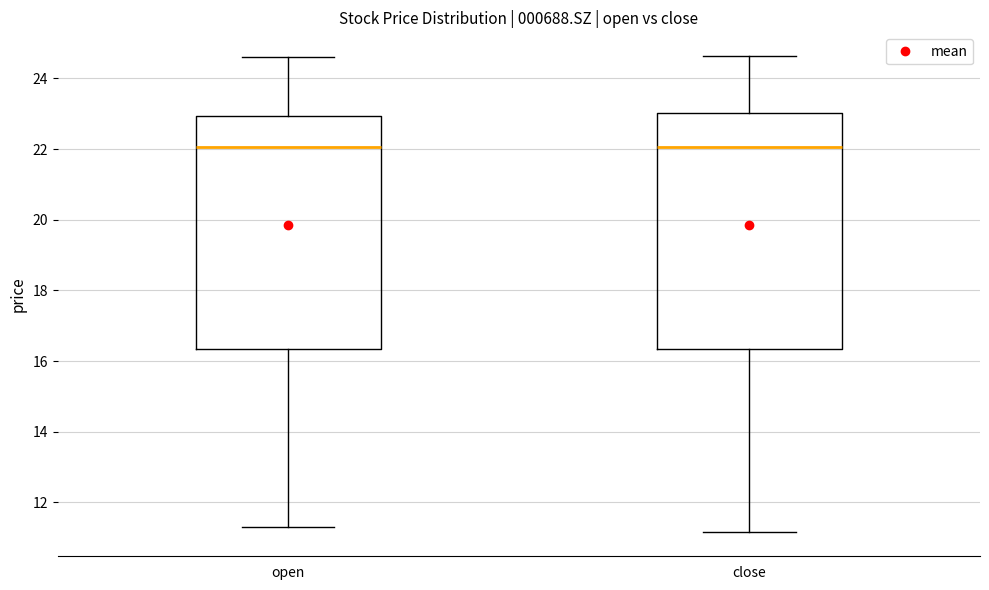

Reading left to right, read every box against the y-axis: the position of its median line, the range the box covers, and the ends of its whiskers. The values are not printed on the chart, so give them approximately, as read against the axis.

open: median 22.0, box 16.4 to 23.0, whiskers 11.4 to 24.6
close: median 22.0, box 16.4 to 23.0, whiskers 11.2 to 24.6